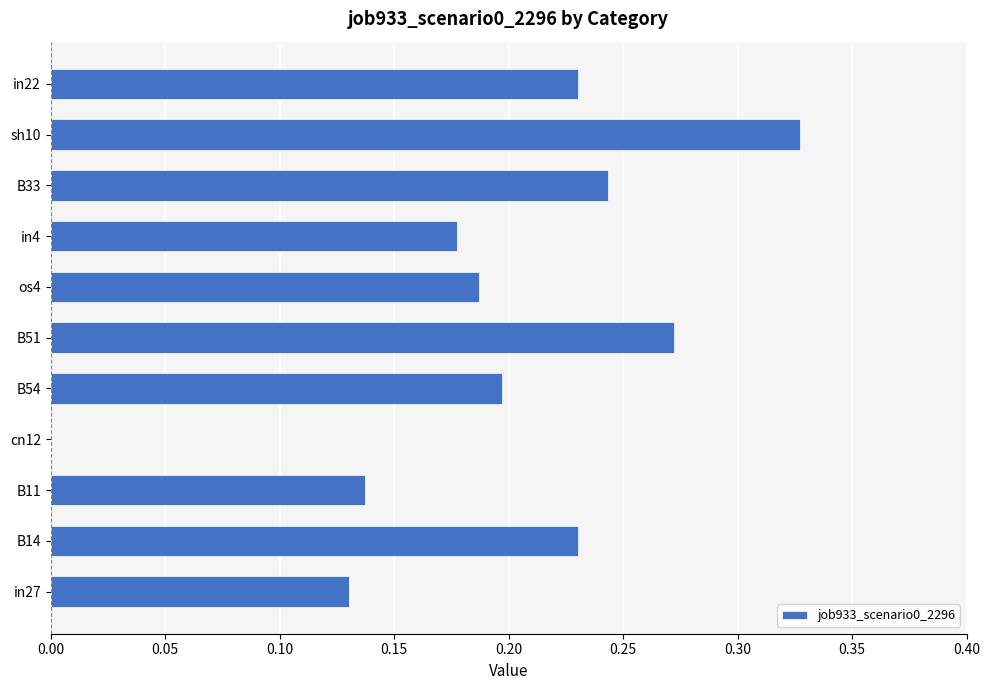

At which category does the chart reach its peak across all series?

sh10